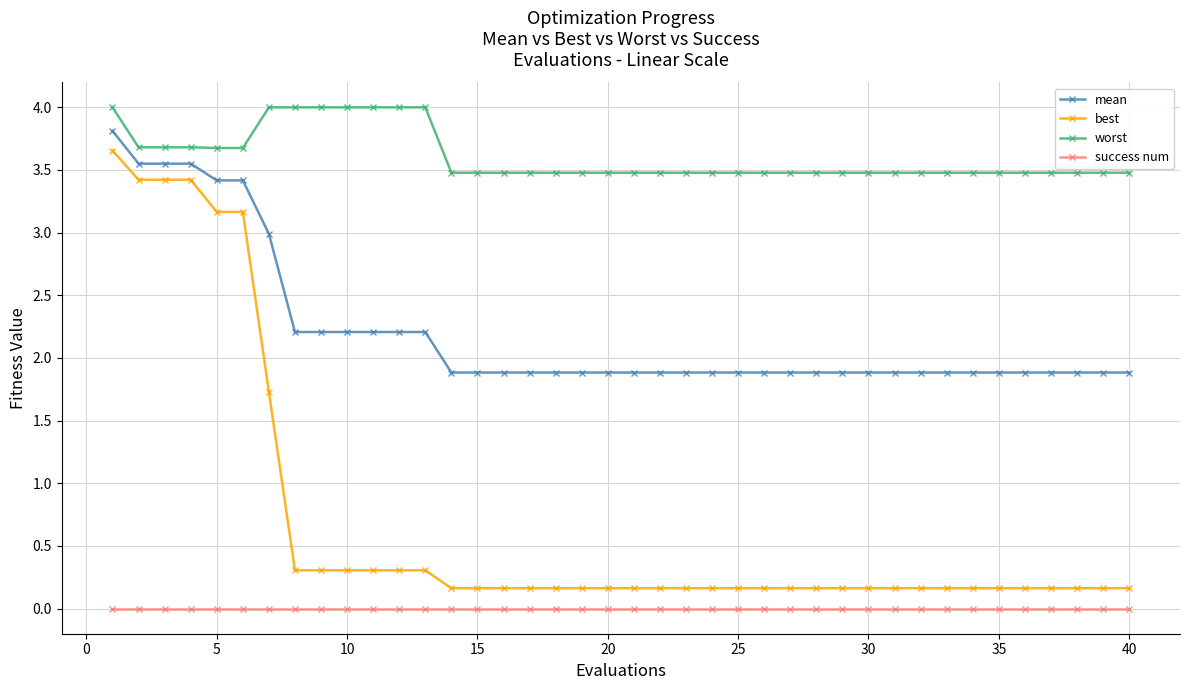

Which series has the largest range (max minus min)?

best